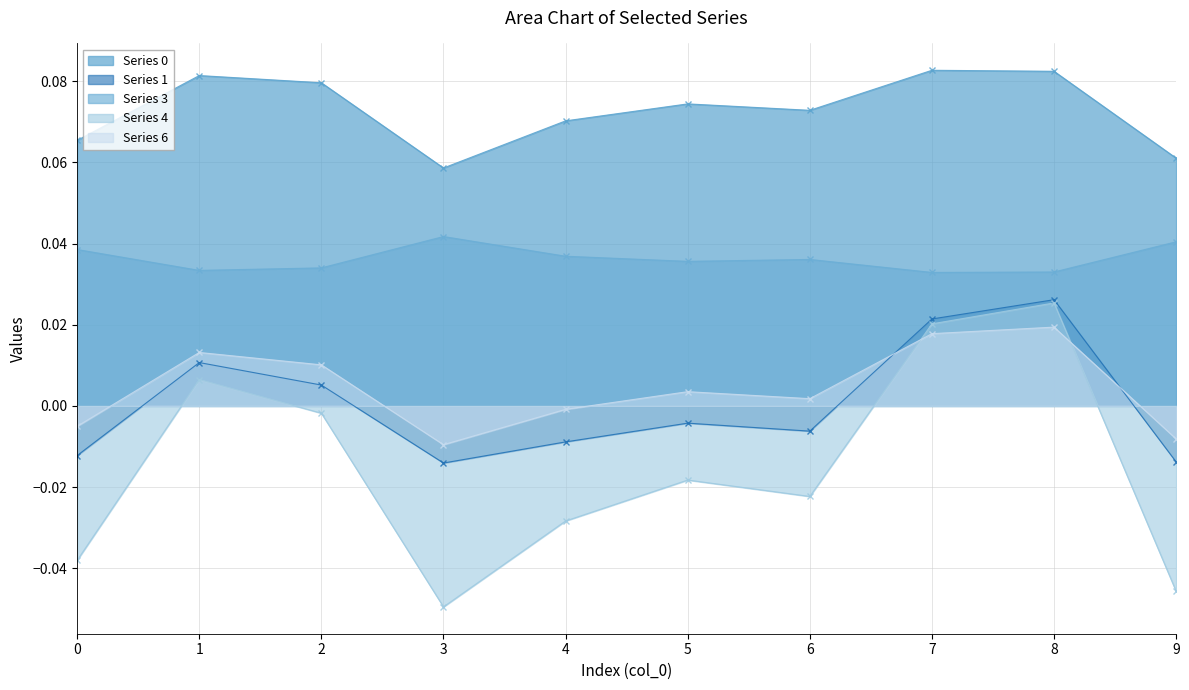

Which series has the largest total across all categories?

Series 0